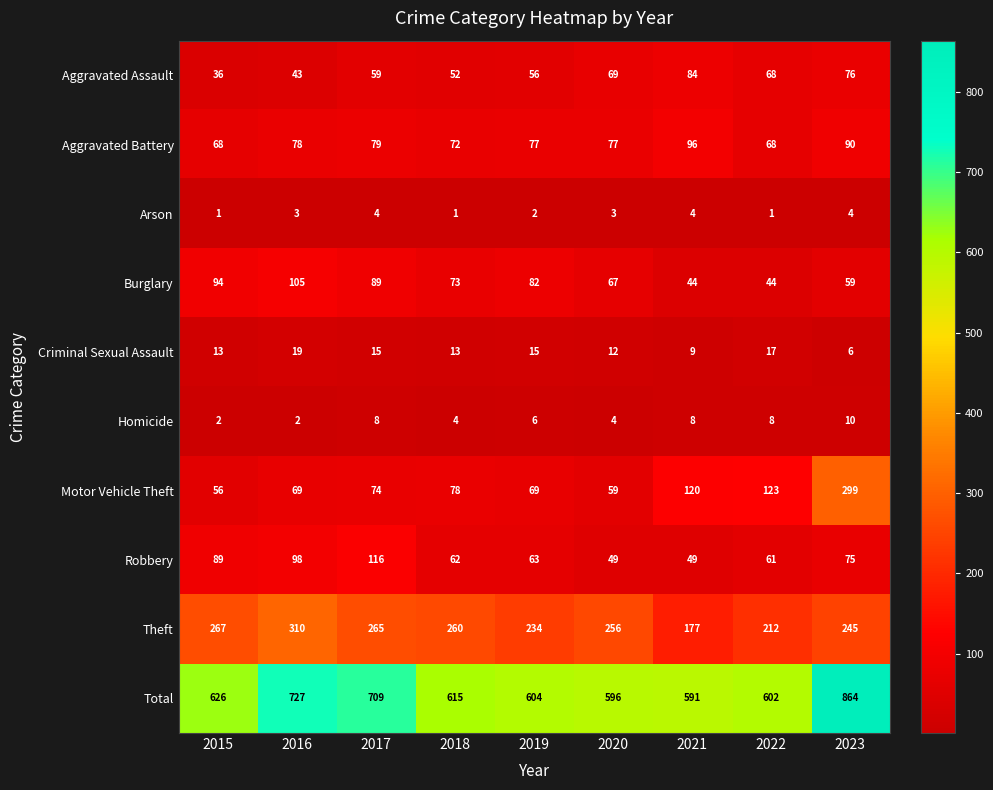

Which category has the lowest value in the Aggravated Assault series?

2015